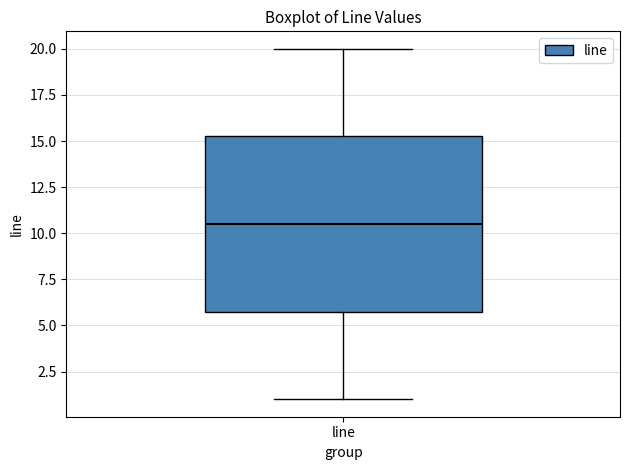

Read this box plot against the y-axis: the position of the median line, the range covered by the box, and the ends of both whiskers. The values are not printed on the chart, so give them approximately, as read against the axis.

median 10.5, box 6.0 to 15.5, whiskers 1.0 to 20.0